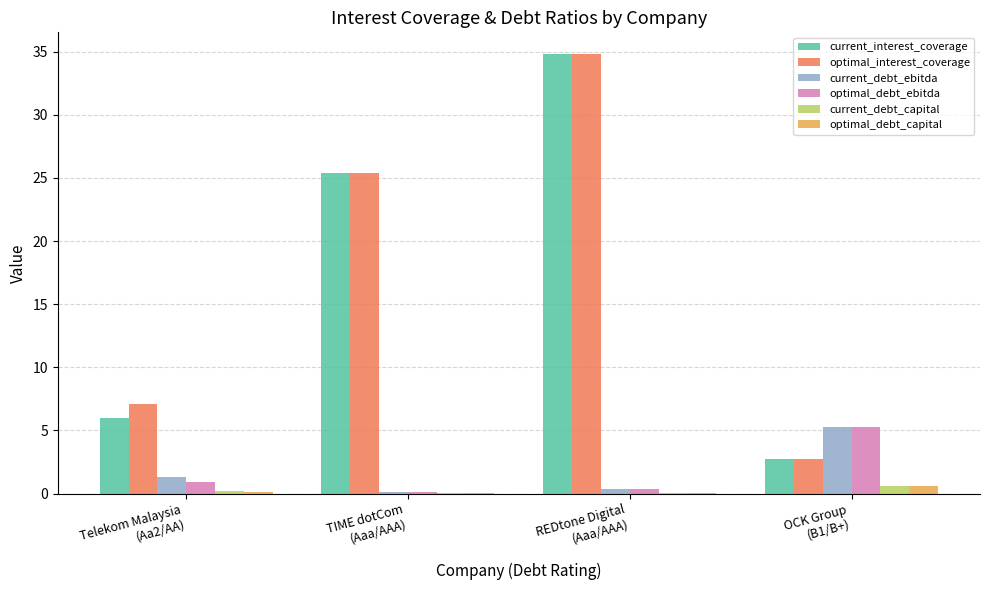

What is the sum of all current_debt_ebitda values?

7.1